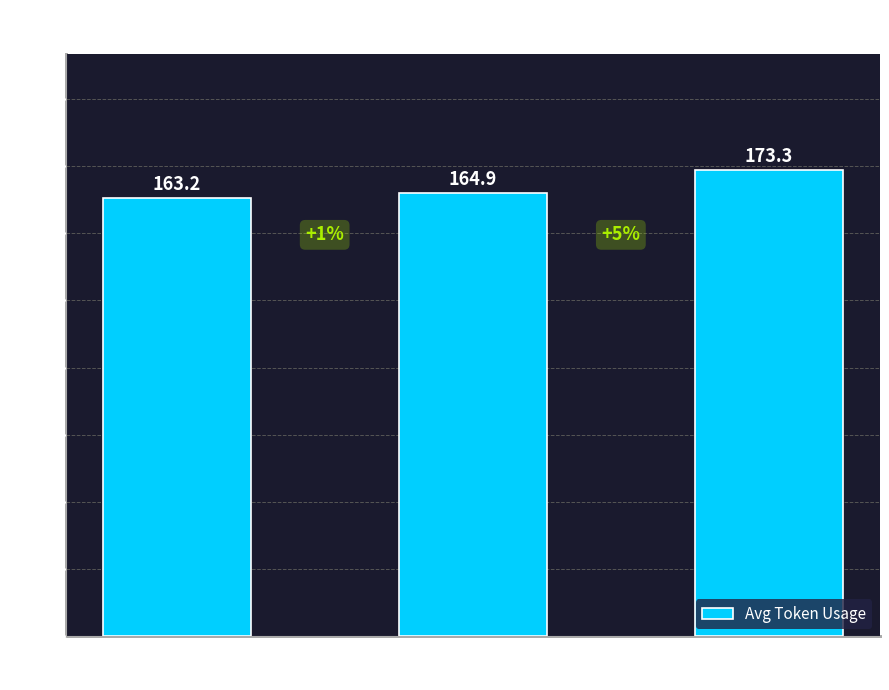

Reading right to left, transcribe all the data shown in this chart.

173.3	164.9	163.2